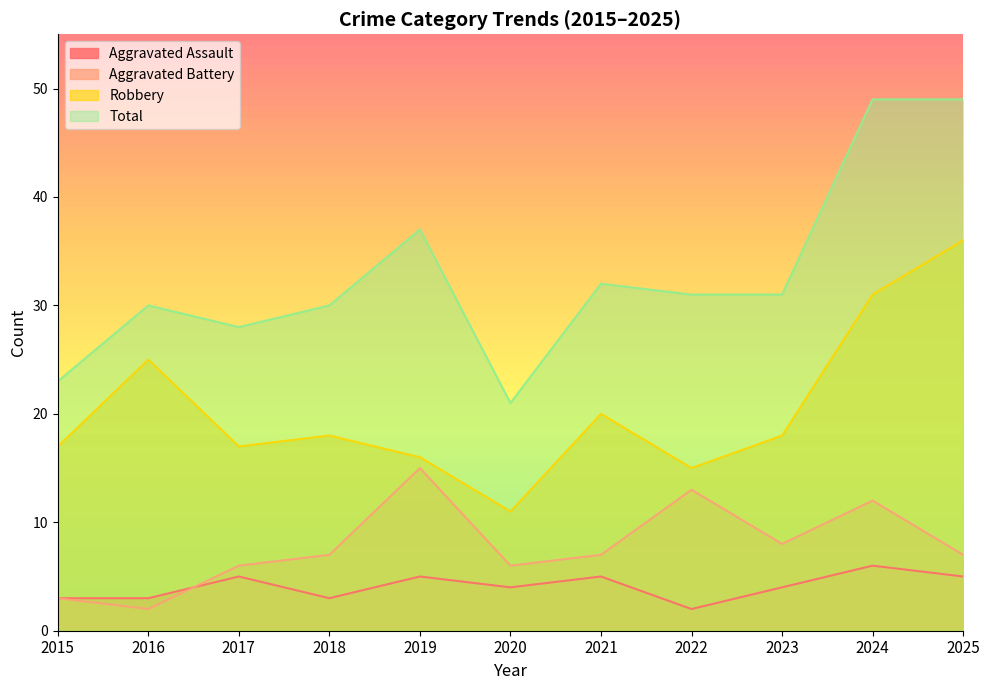

True or false: Total and Aggravated Battery cross at least once.

False